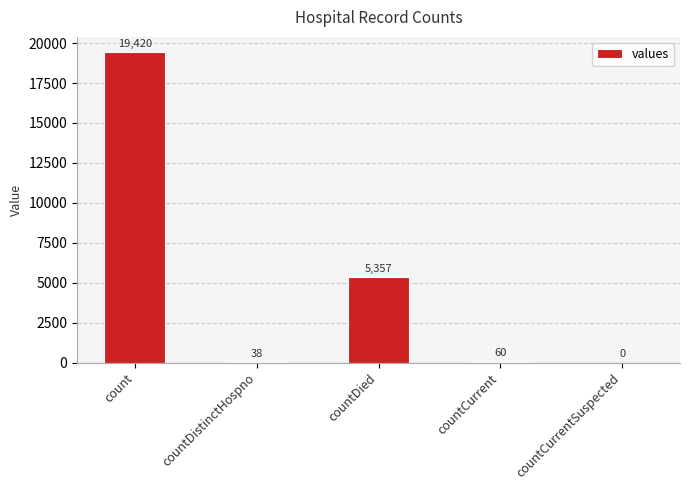

What is the greatest value displayed?

19420